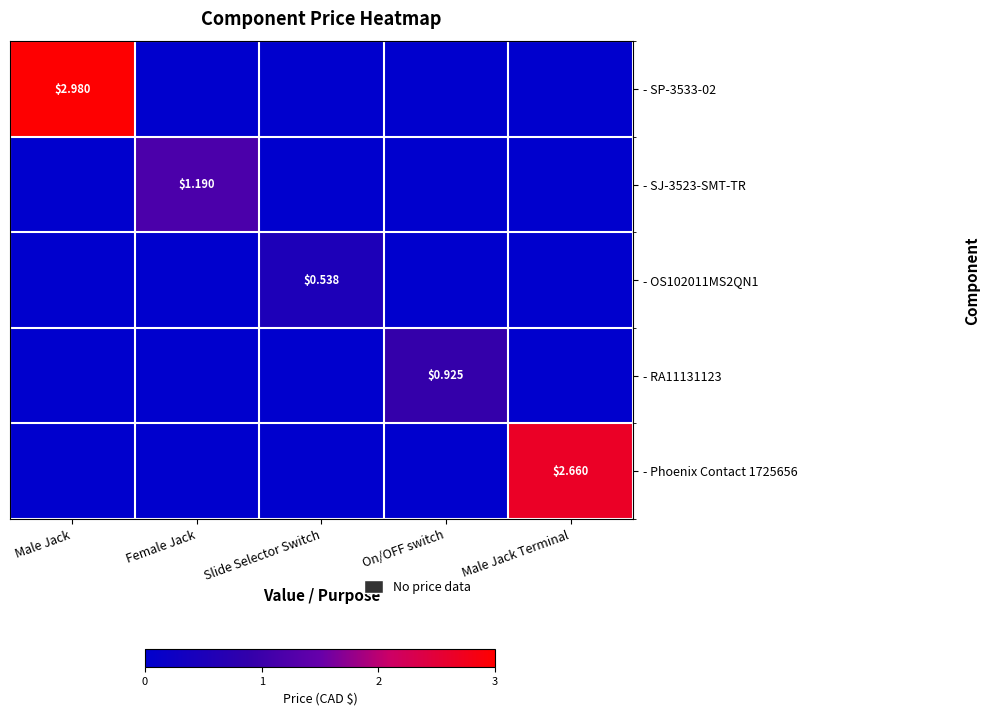

At which label does - SJ-3523-SMT-TR reach its peak?

Female Jack